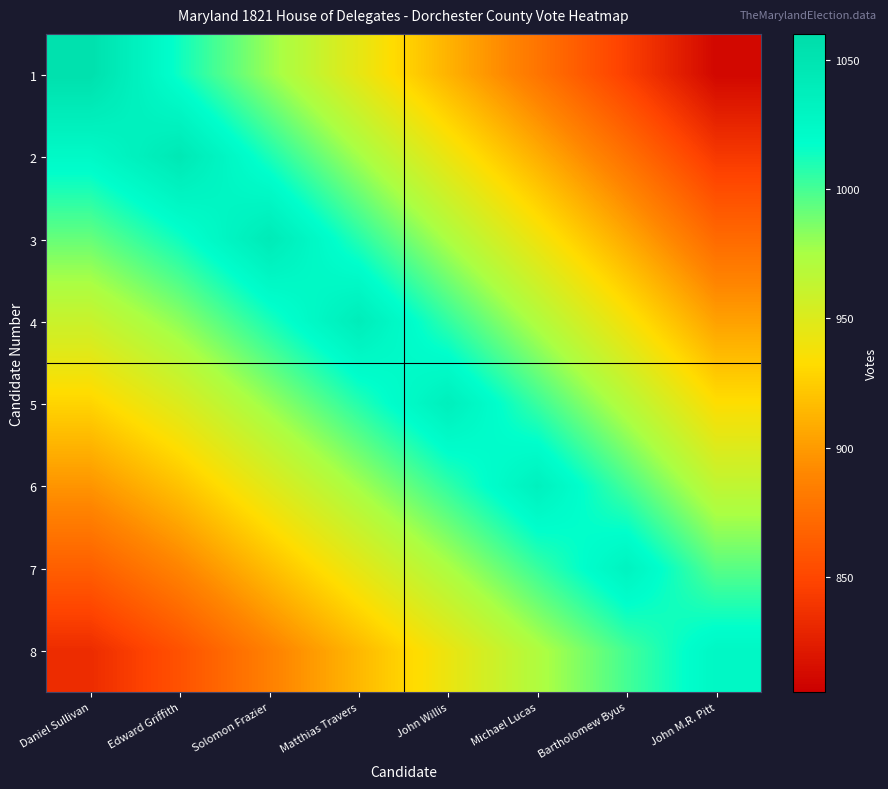

At how many categories does at least one series exceed 834?

8